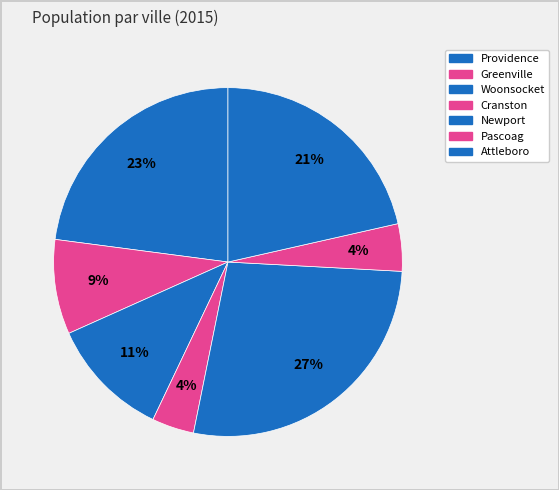

Count the number of slices in the pie.

7